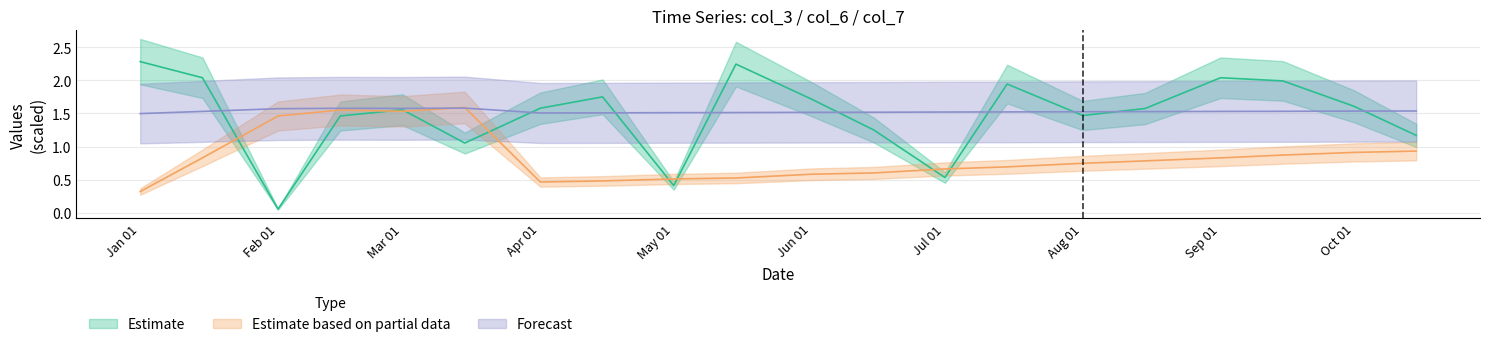

What is the minimum value shown in the chart?

0.1